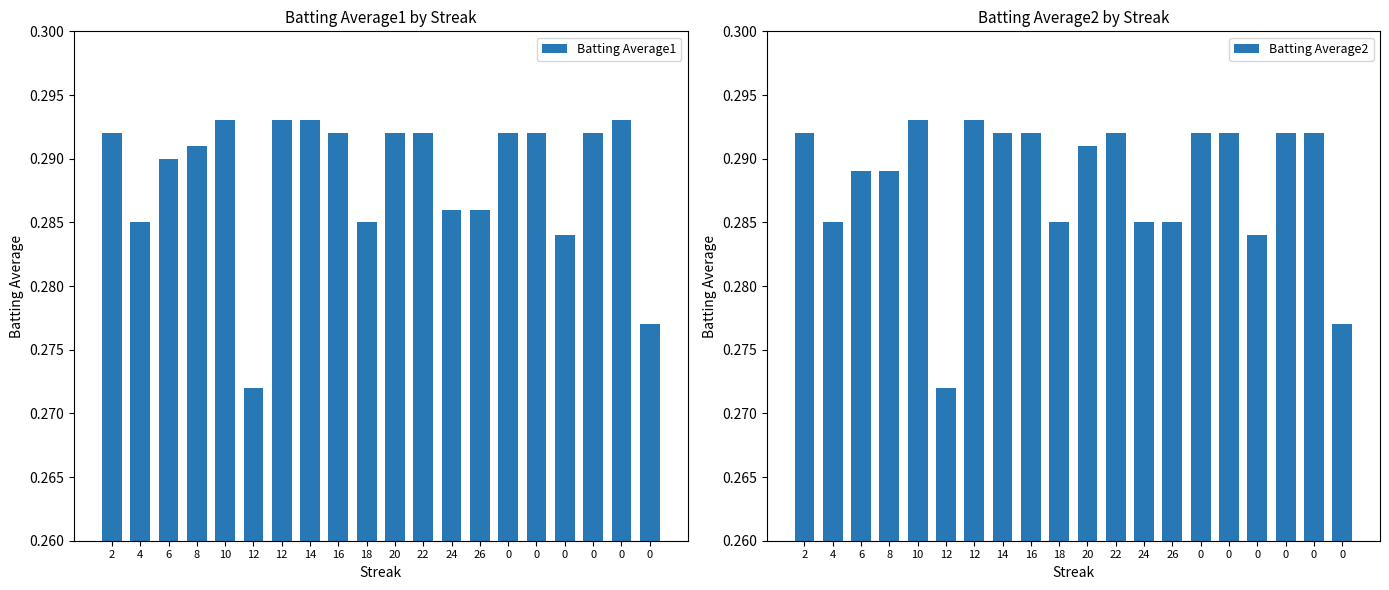

What is the label of the 14th bar from the left?

26